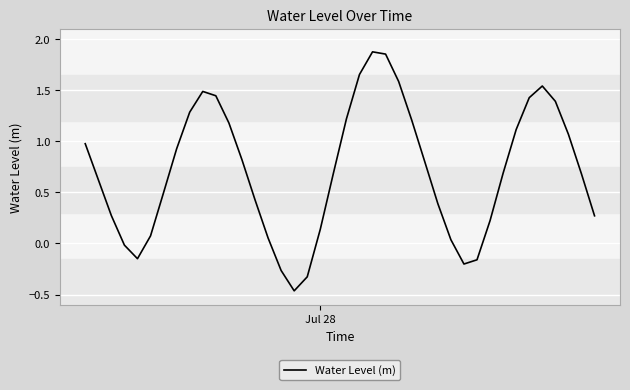

Count the number of categories in the chart.

40